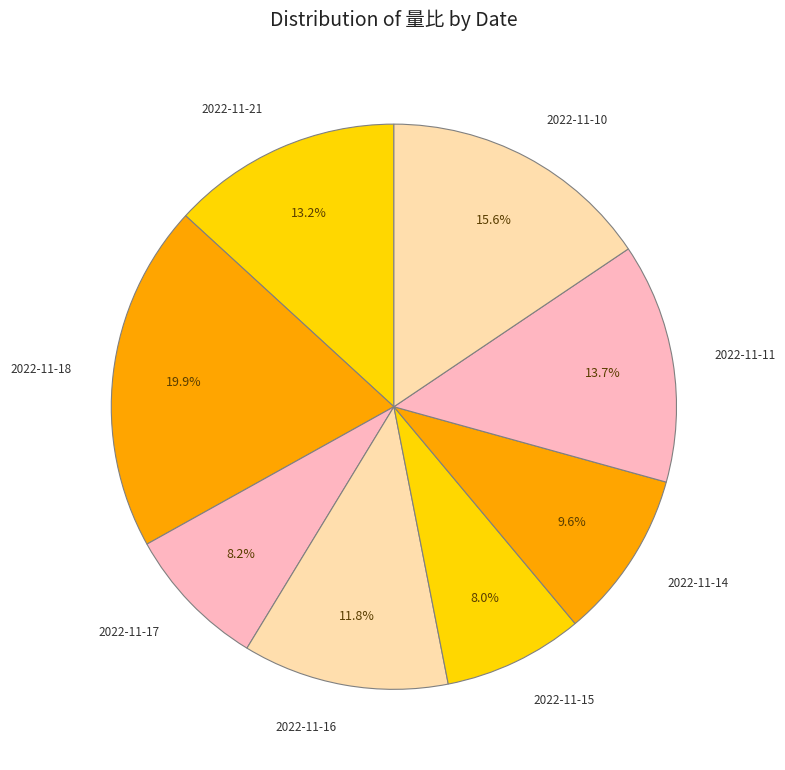

Is there any slice that represents more than half of the pie?

No